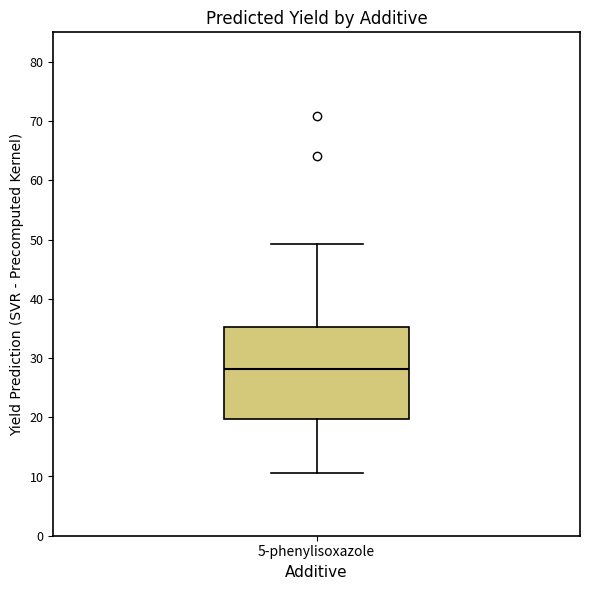

Read this box plot against the y-axis: the position of the median line, the range covered by the box, and the ends of both whiskers. The values are not printed on the chart, so give them approximately, as read against the axis.

median 28, box 20 to 35, whiskers 11 to 49